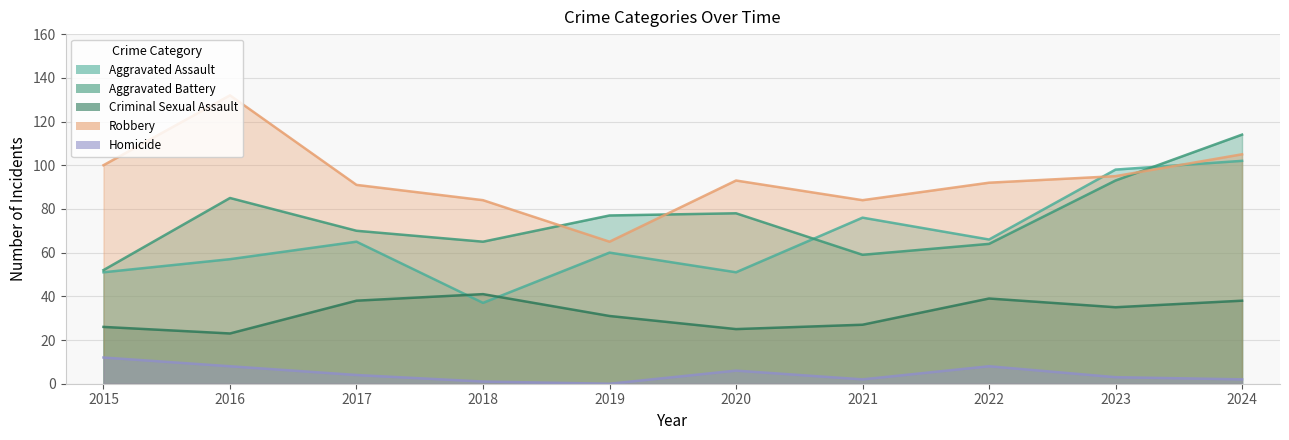

What are all the series names shown in the legend?

Aggravated Assault, Aggravated Battery, Criminal Sexual Assault, Robbery, Homicide